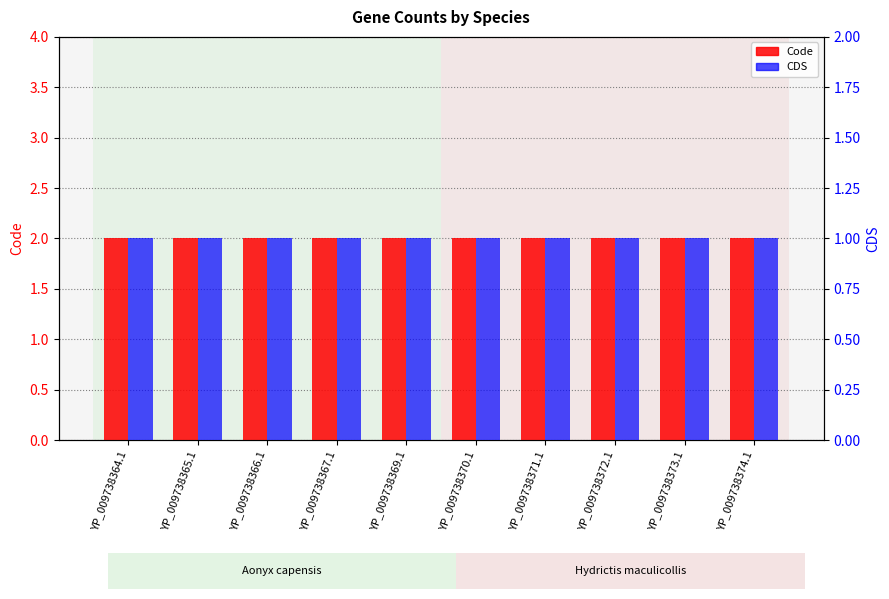

What is the label of the 9th bar from the left?

YP_009738373.1